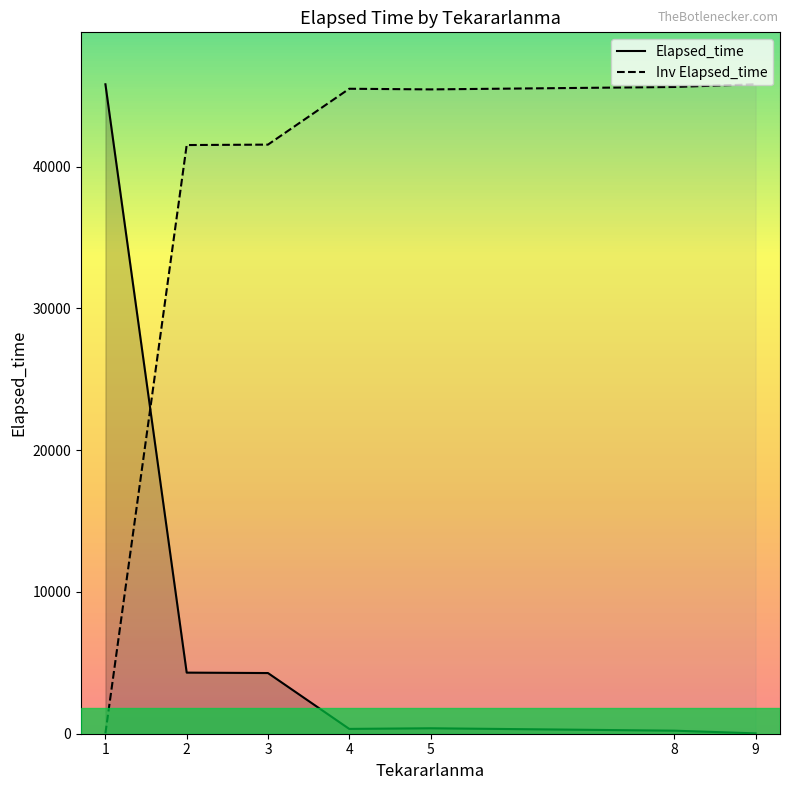

Is this an area chart (filled region under the line)?

No